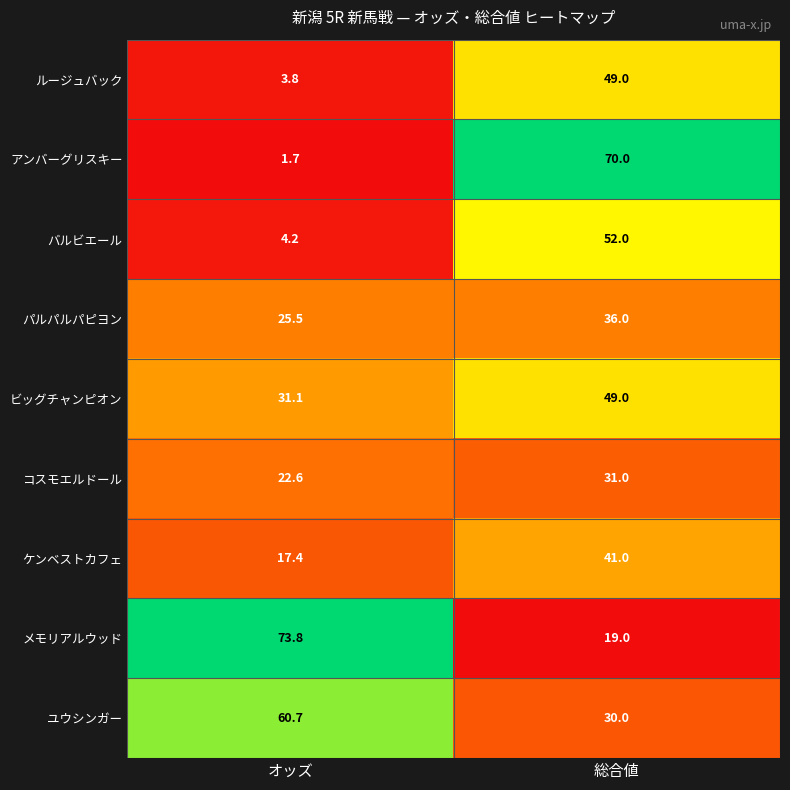

True or false: バルビエール has a value of 5.8 at オッズ.

False